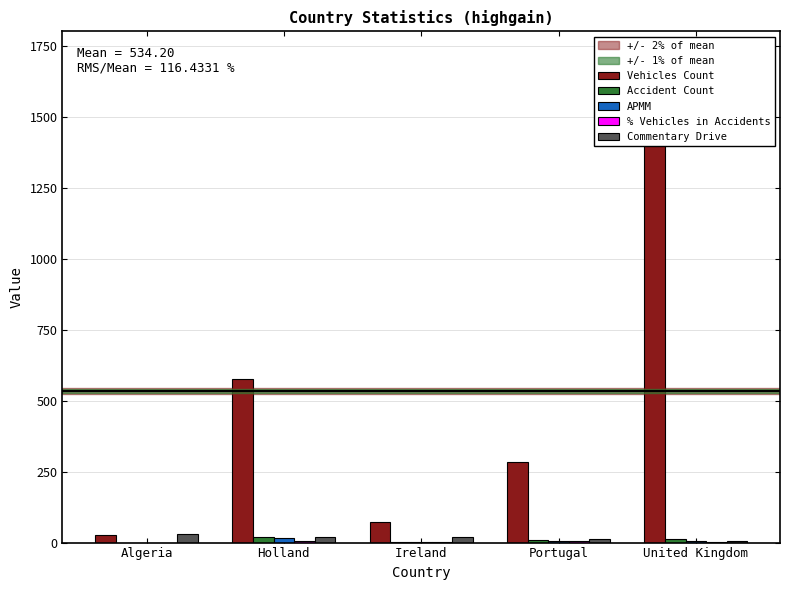

What is the sum of the Commentary Drive values at Algeria and Portugal?

44.0